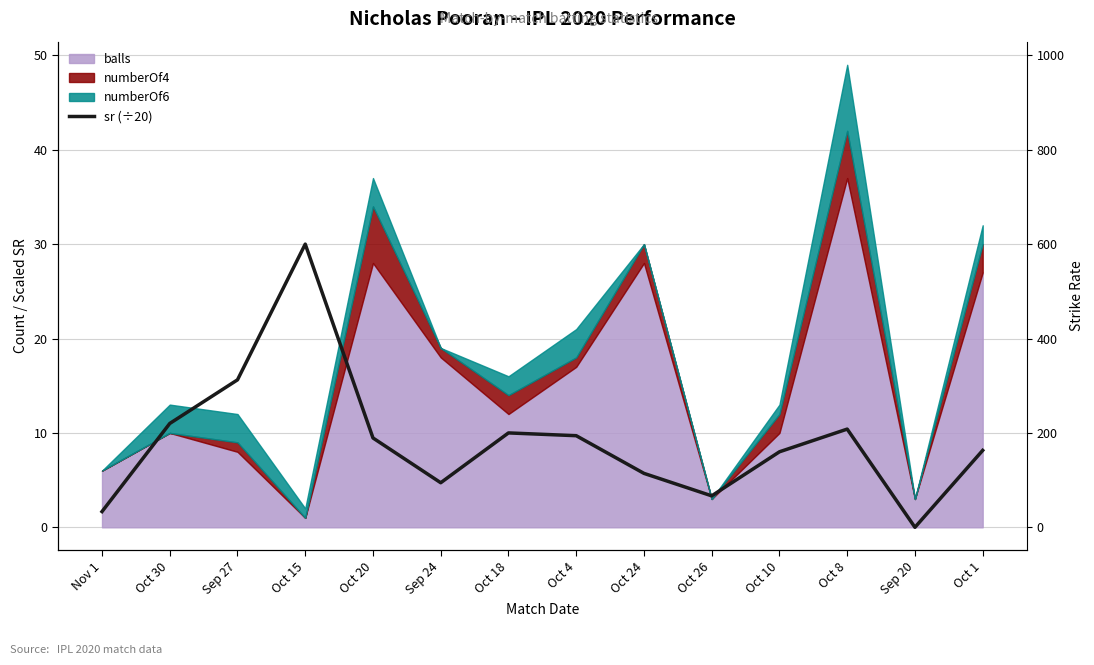

Does the chart have visible grid lines?

Yes